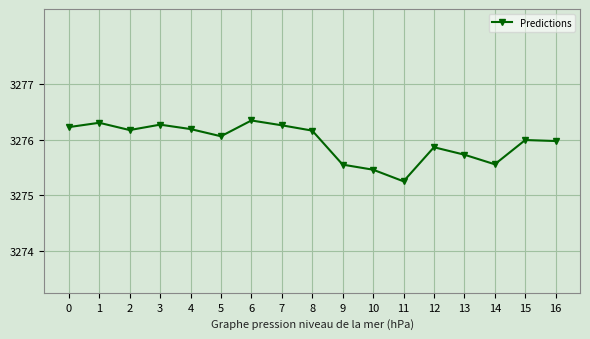

Count the number of data series in this chart.

1